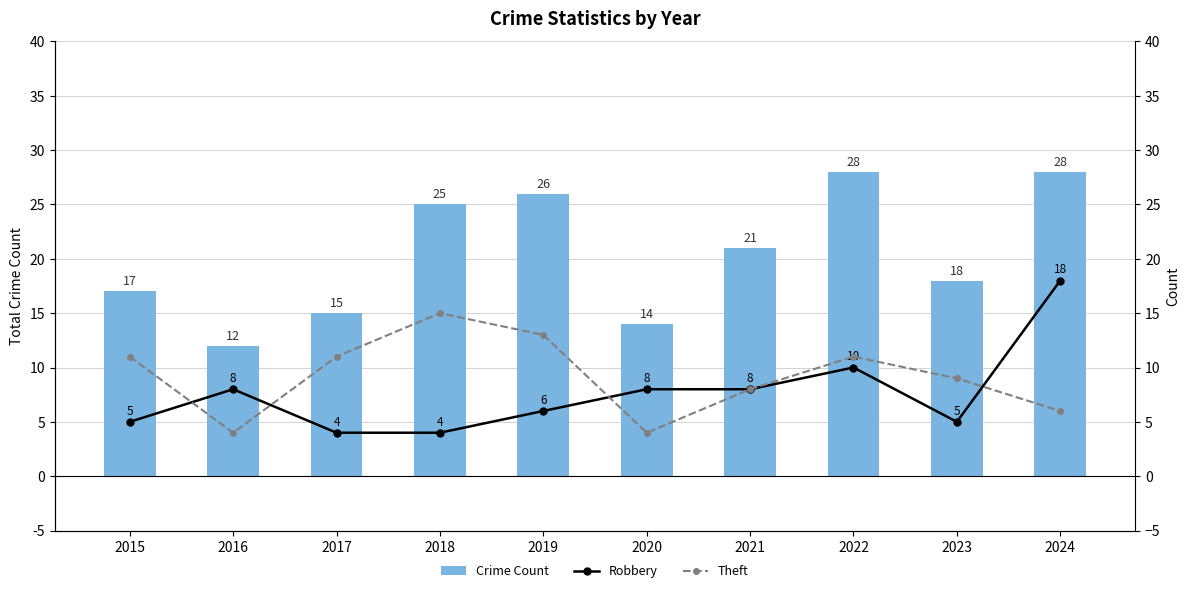

What value does the Theft series have at 2018, to the nearest 5?

15